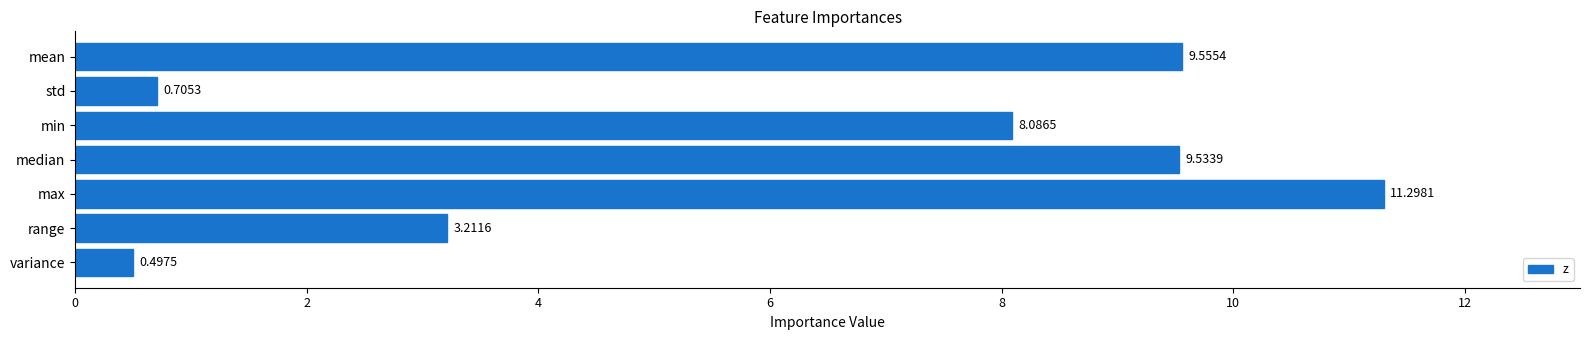

What is the sum of all values?

42.9